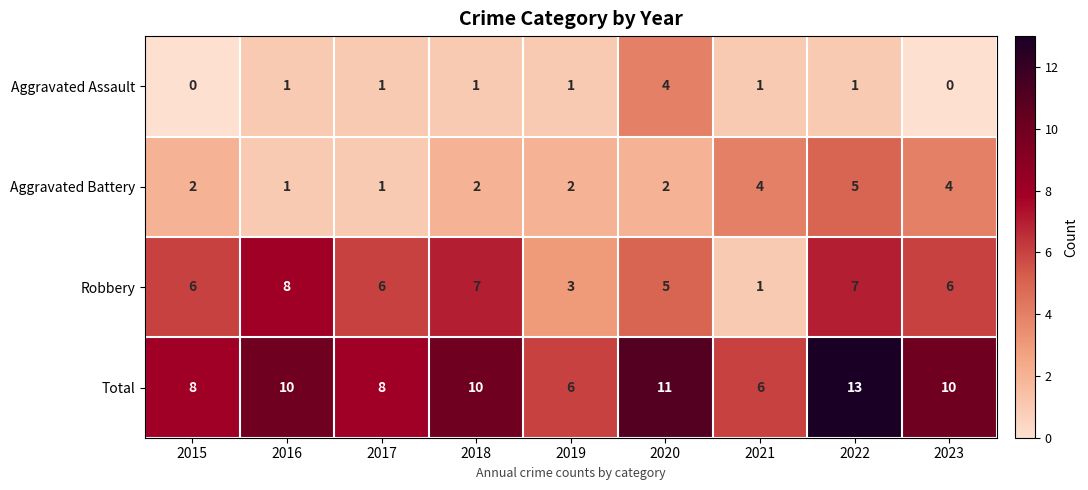

List the series in order of their peak value, highest first.

Total, Robbery, Aggravated Battery, Aggravated Assault